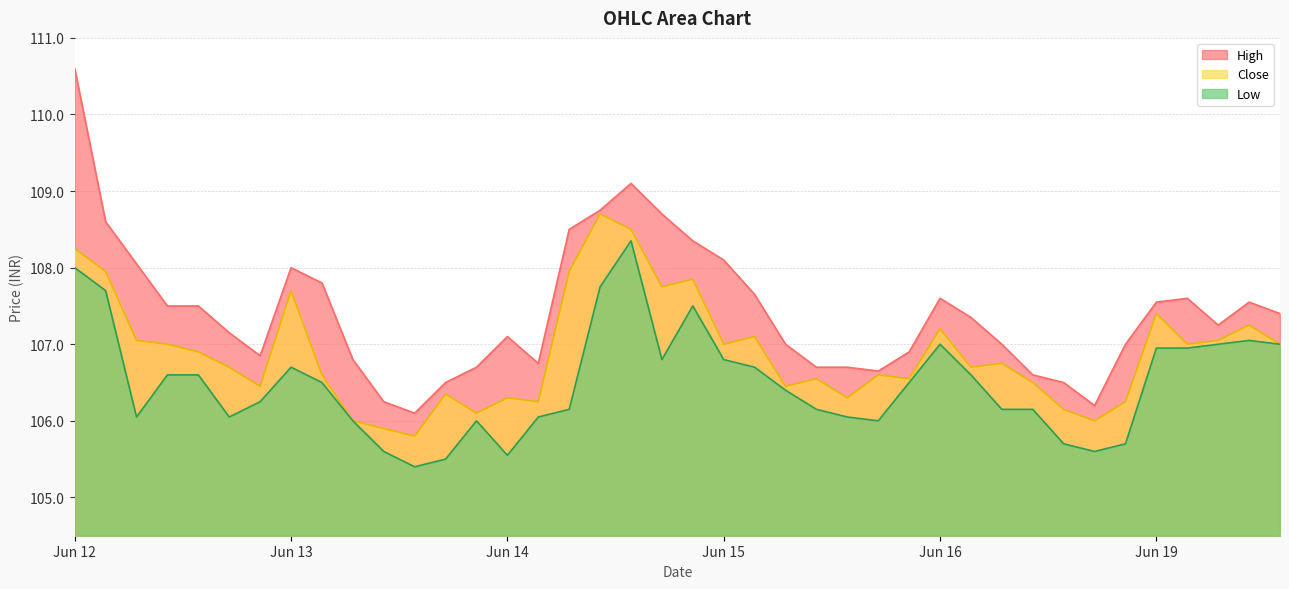

What is the value of the Close point at the 7th from the left?

106.4